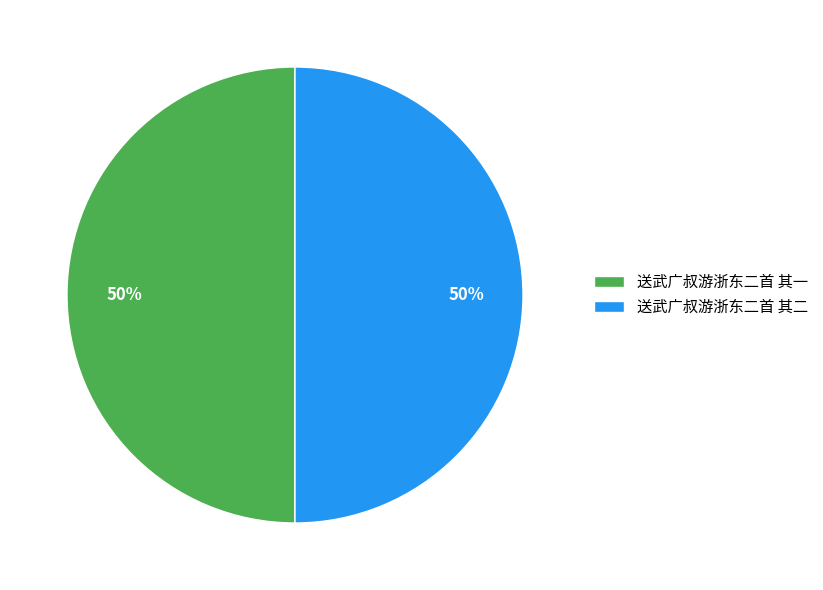

To the nearest percent, what is the combined percentage of 送武广叔游浙东二首 其二 and 送武广叔游浙东二首 其一?

100%